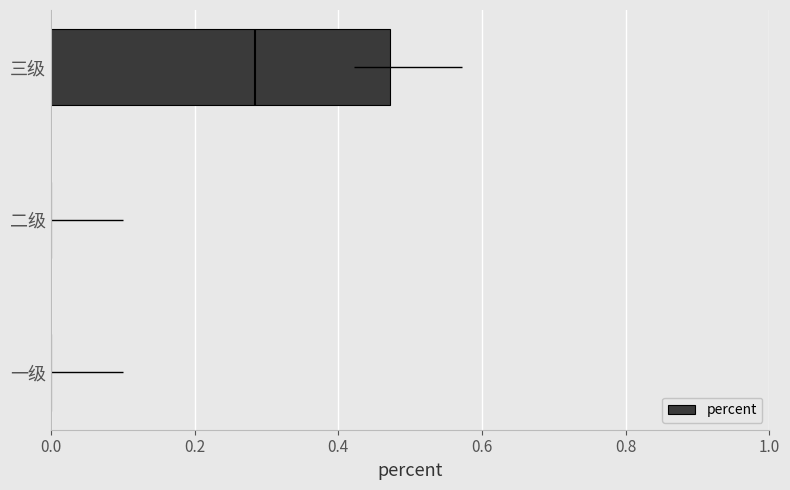

Is it true that percent equals -0.2 at 二级?

False